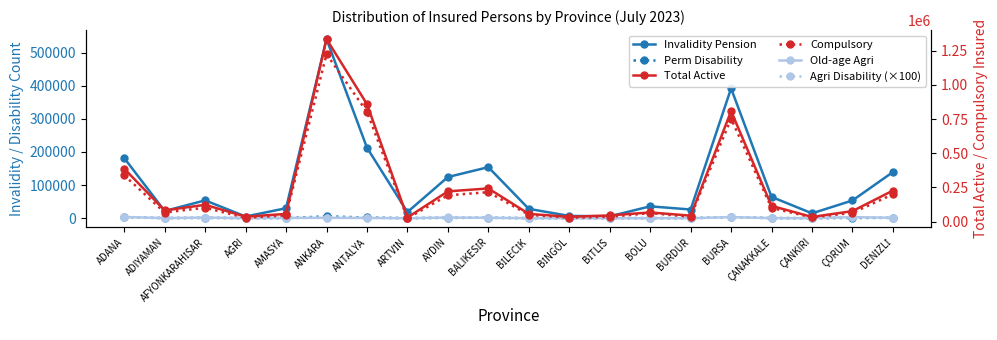

Where does the Perm Disability series first go above 543?

ADANA